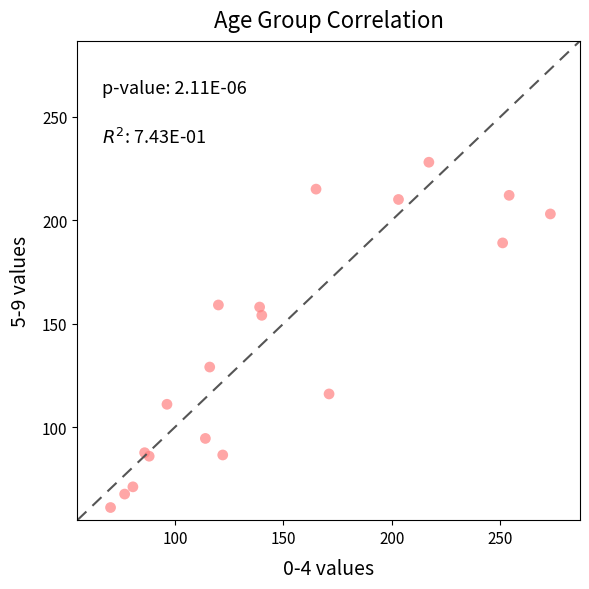

What Y value in the scatter plot is closest to 144?

154.0